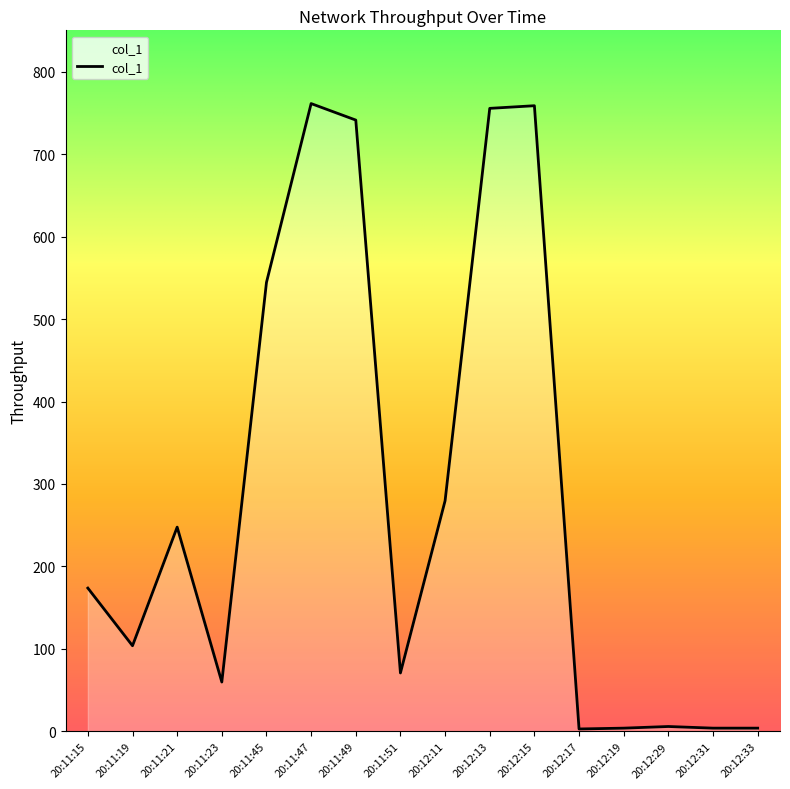

What is the change in value from 20:11:21 to 20:11:47?

+513.5